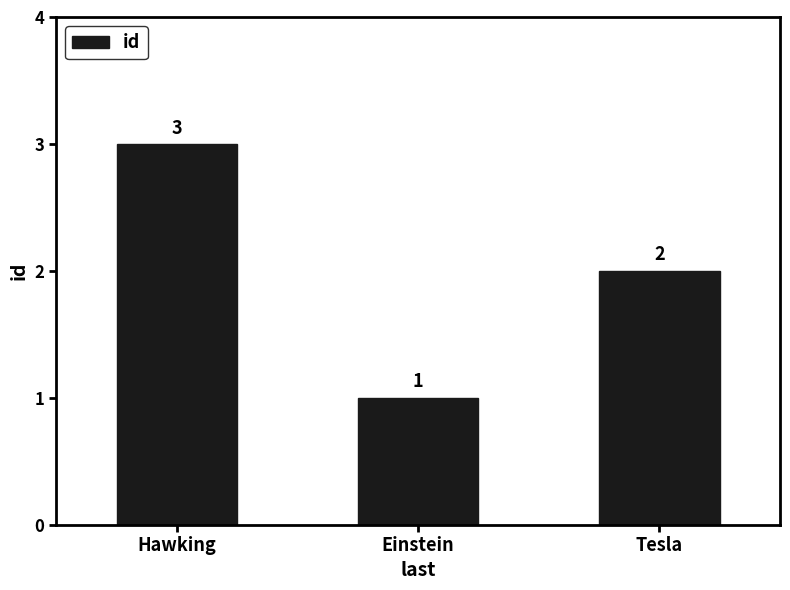

Is it true that the value at Tesla is 2?

True